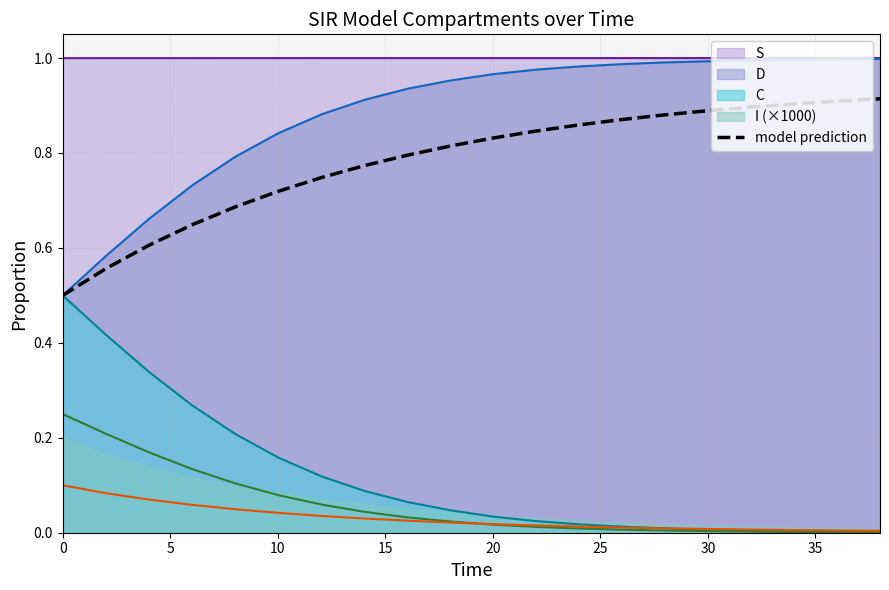

The S series shows 1.0 at 20. True or false?

True